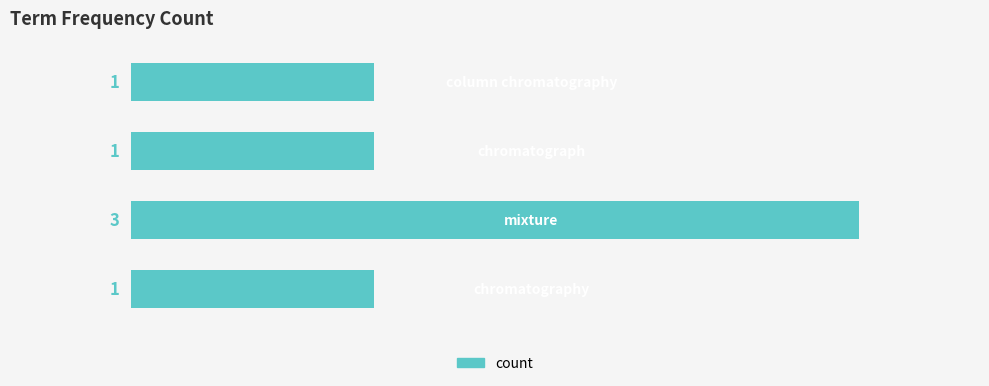

Count the values in the range 1 to 3.

4